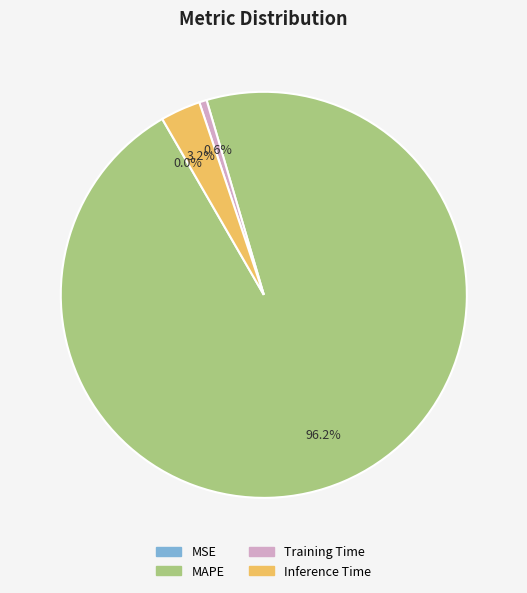

What percentage do MAPE and Inference Time together represent?

99.4%